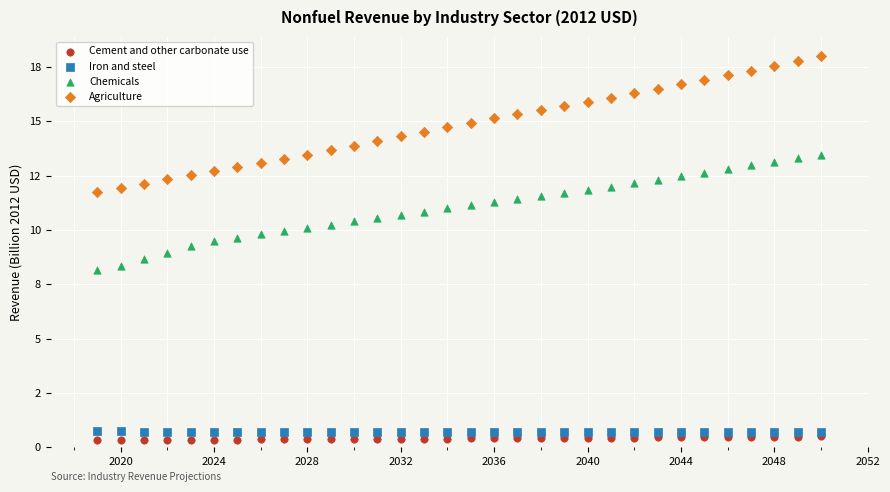

Which series reaches the minimum Y coordinate?

Cement and other carbonate use